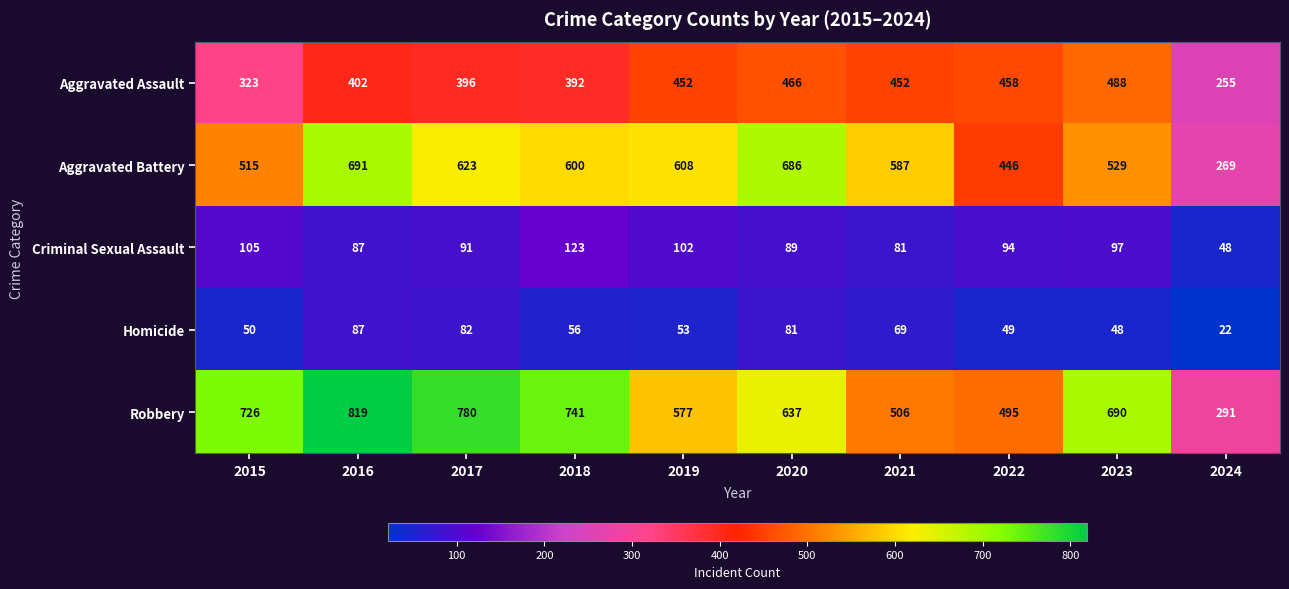

The value of Aggravated Battery at 2021 is 916. True or false?

False